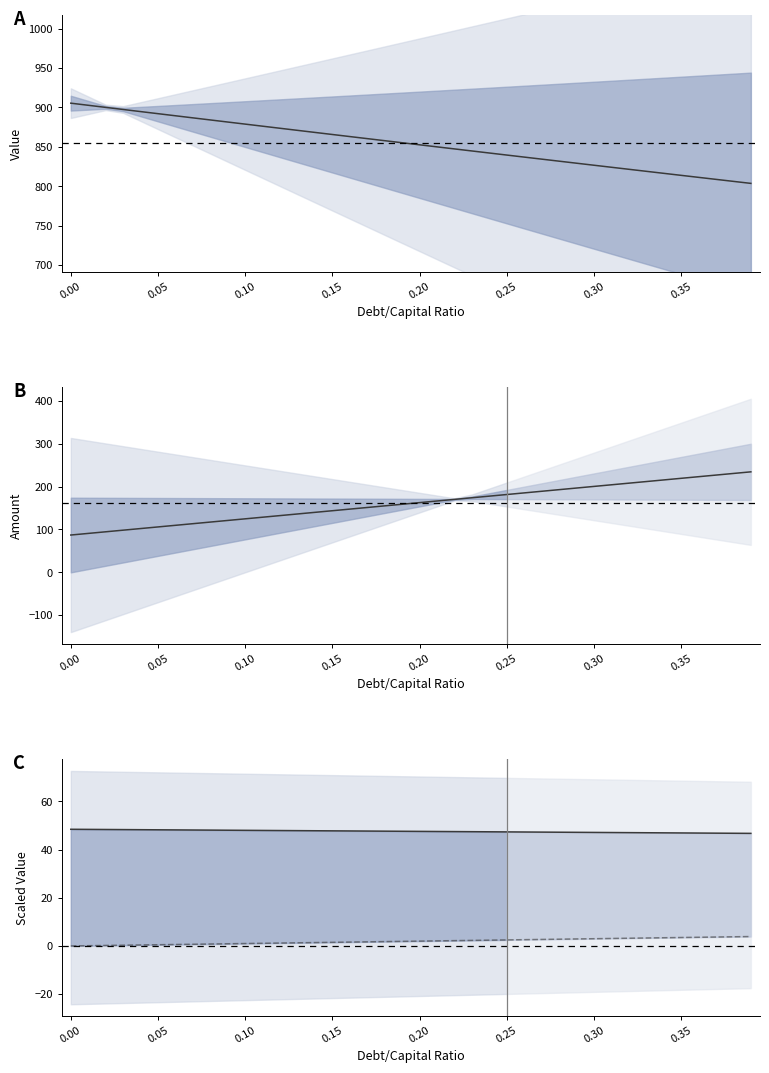

At how many categories does at least one series exceed 87?

40